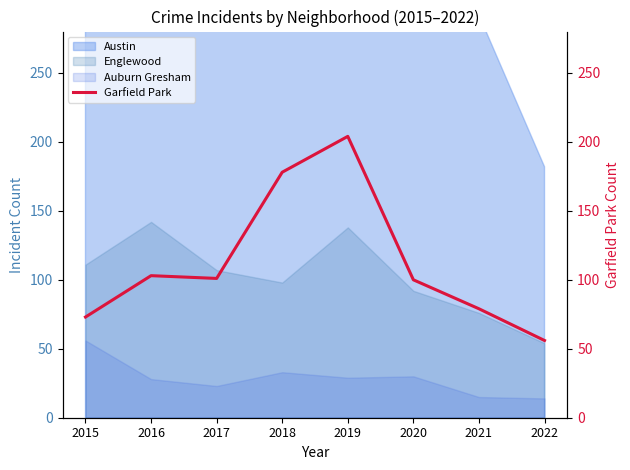

At which category does the data reach its first local peak?

2016